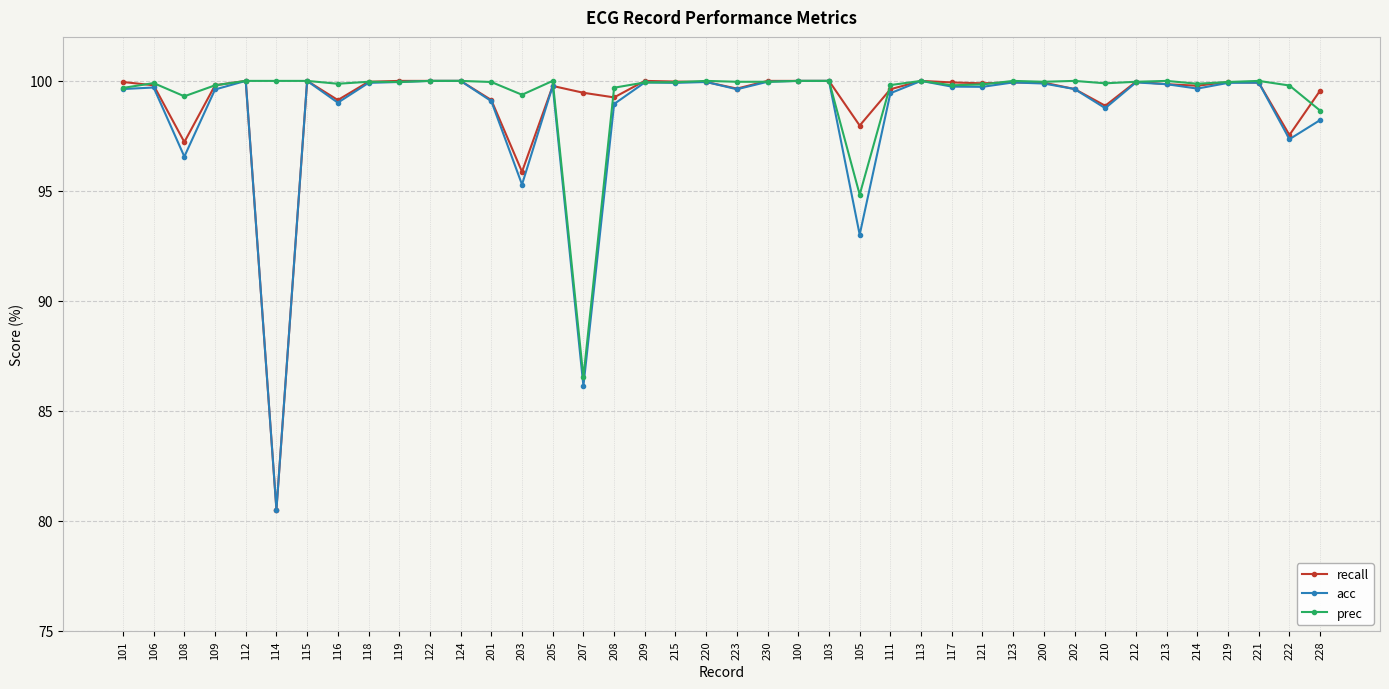

Is it true that recall equals 99.6 at 228?

True